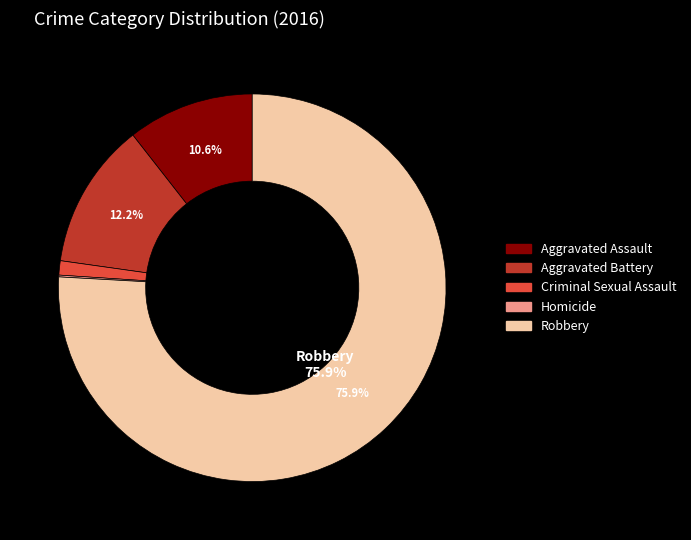

True or false: Robbery accounts for 86% of the total.

False